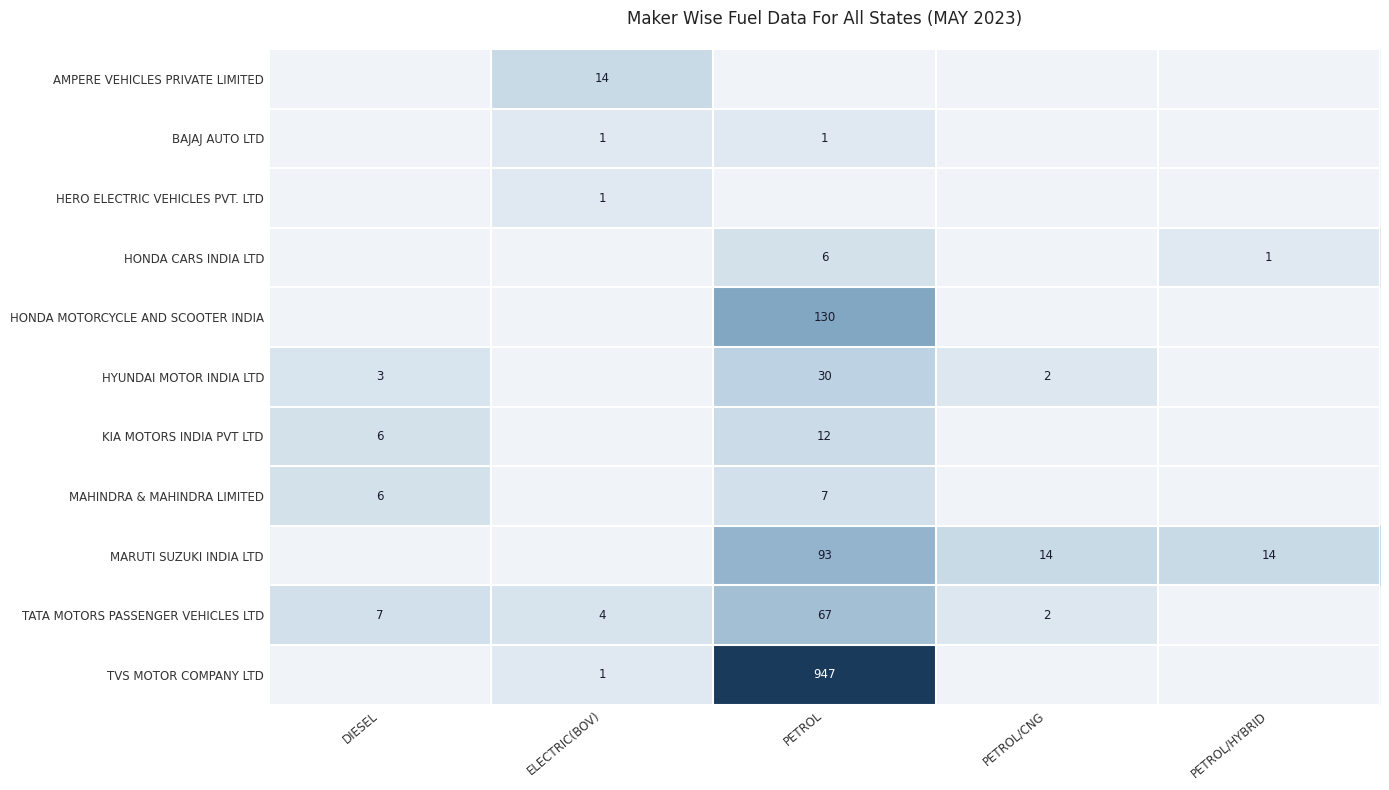

Is it true that TATA MOTORS PASSENGER VEHICLES LTD equals 7 at DIESEL?

True